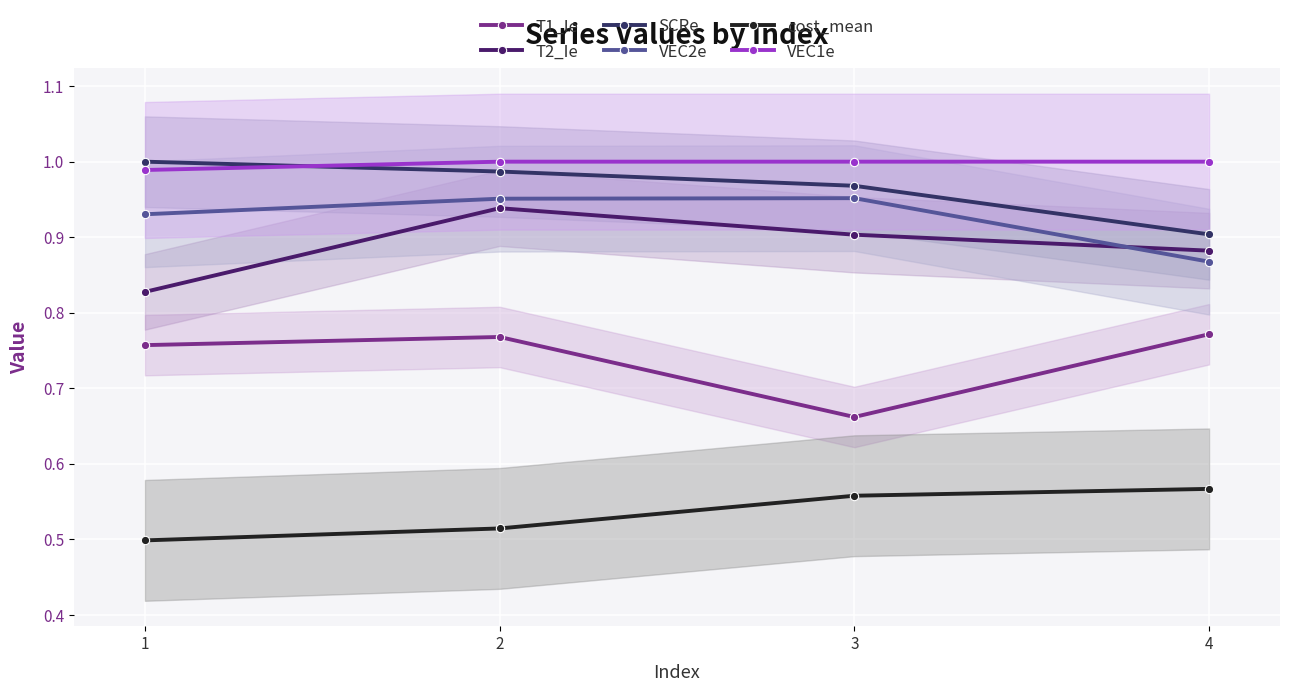

What is the approximate value of T2_Ie at 2?

0.9